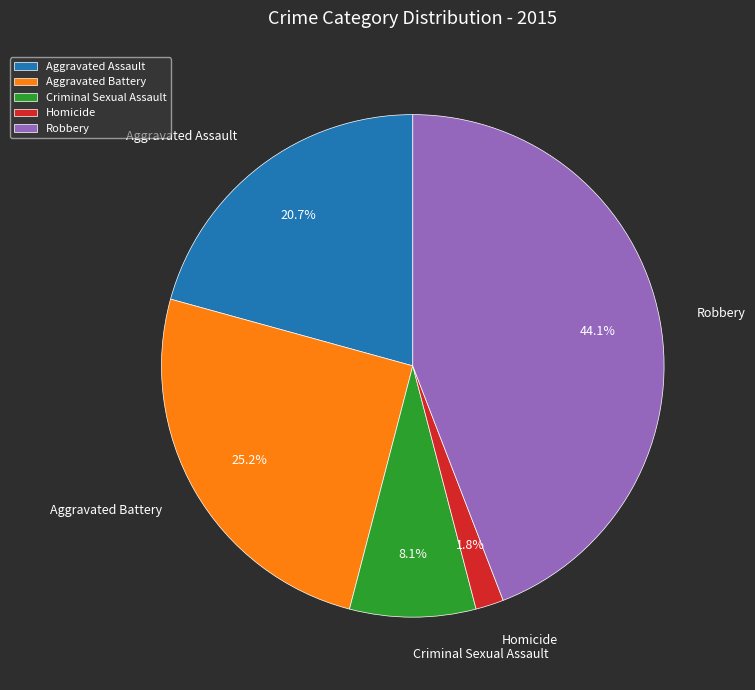

How many segments does this pie chart have?

5